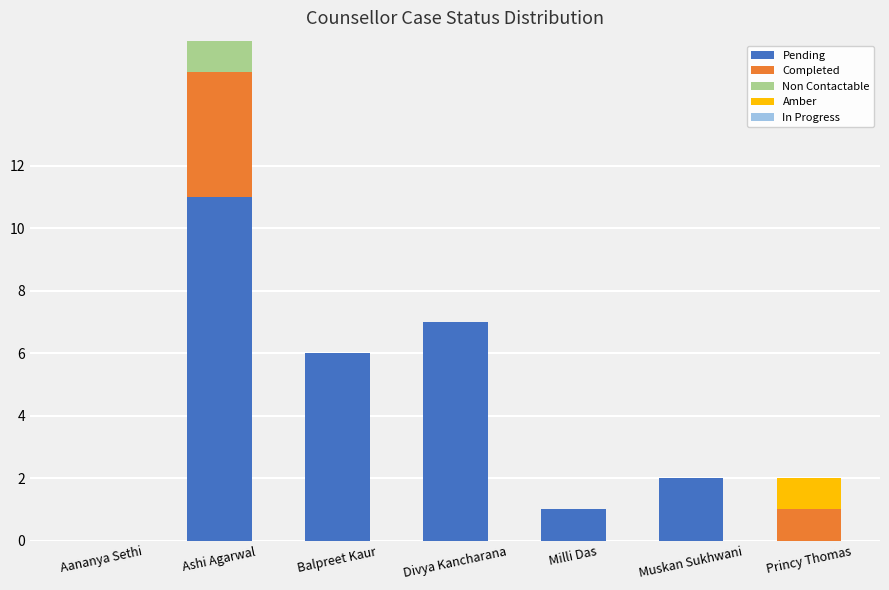

Reading left to right, transcribe the values for Pending.

Aananya Sethi=0	Ashi Agarwal=11	Balpreet Kaur=6	Divya Kancharana=7	Milli Das=1	Muskan Sukhwani=2	Princy Thomas=0